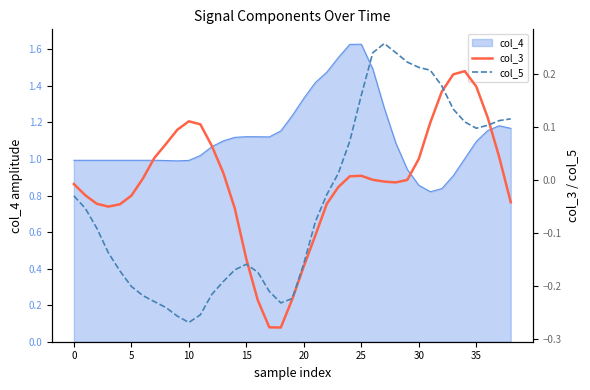

Is it true that col_4 equals 1.1 at 35?

True